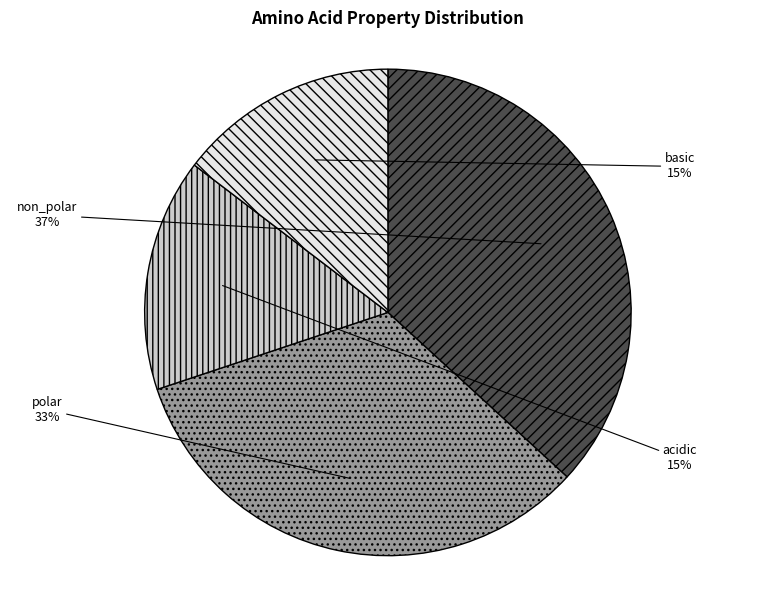

Is there any slice that represents more than half of the pie?

No